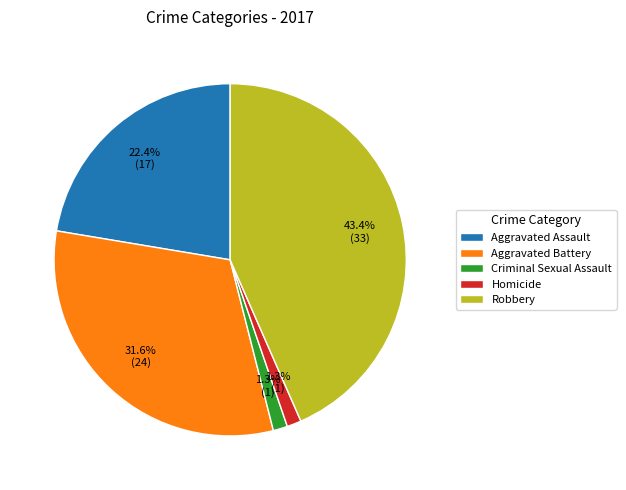

To the nearest percent, what is the difference between the largest and smallest slice percentages?

42%